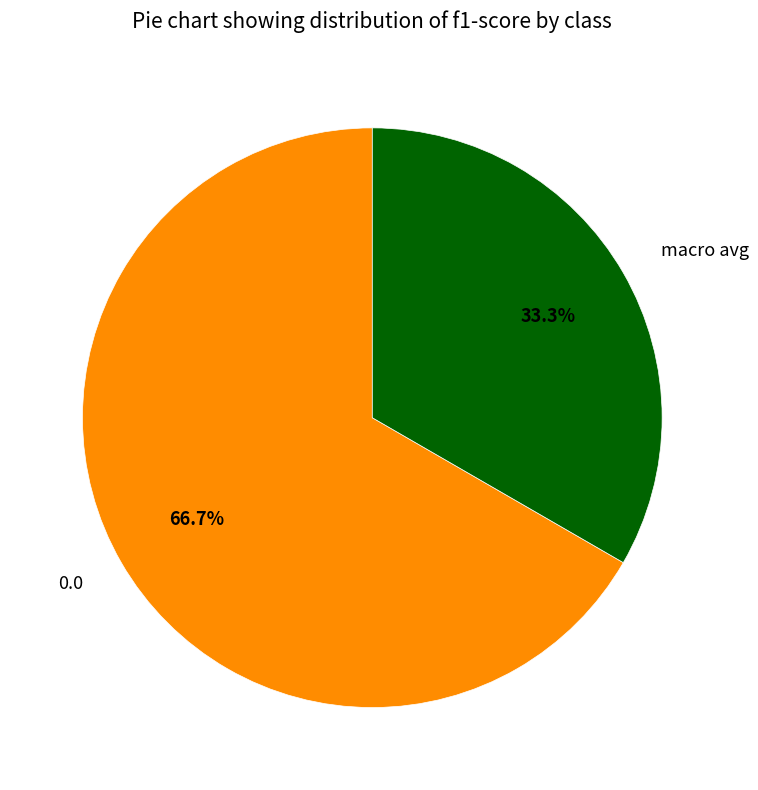

How much of the chart is everything except macro avg?

66.7%